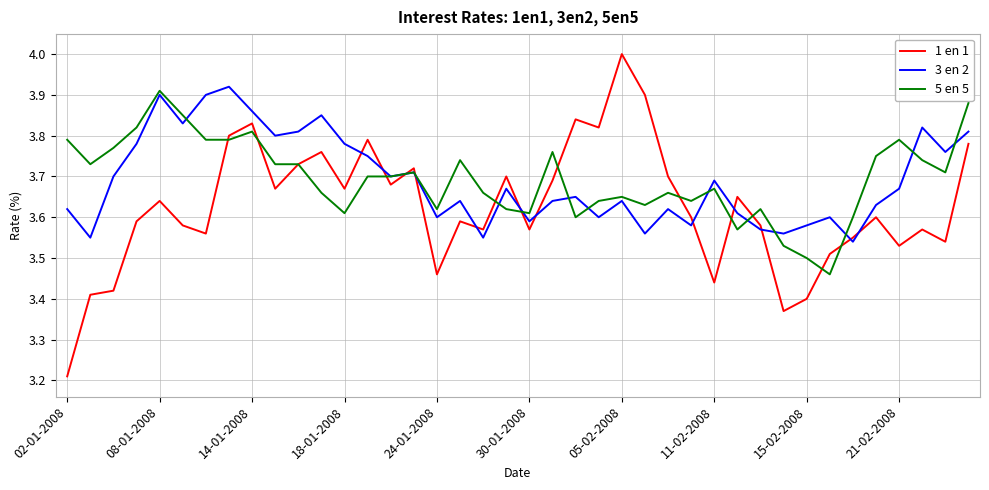

After their last crossing, which series has the higher values: 3 en 2 or 1 en 1?

3 en 2